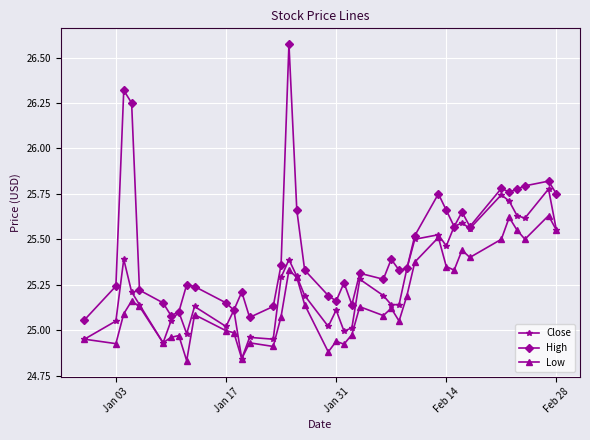

Which series has the largest range (max minus min)?

High